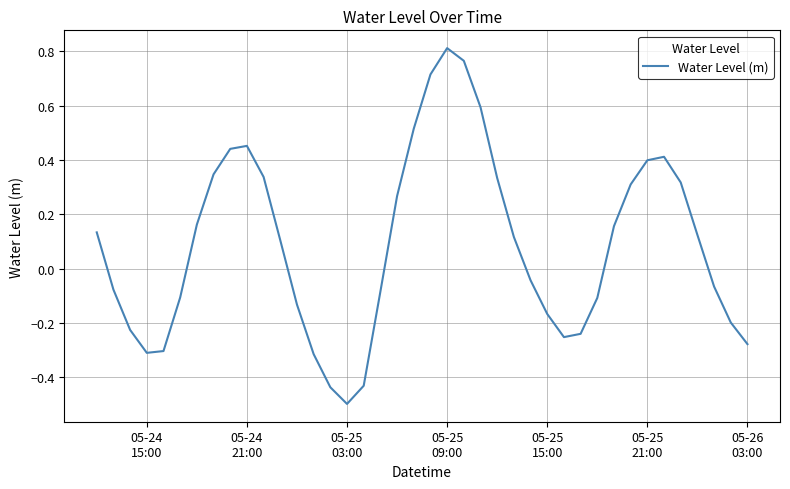

How many lines are shown in the chart?

1